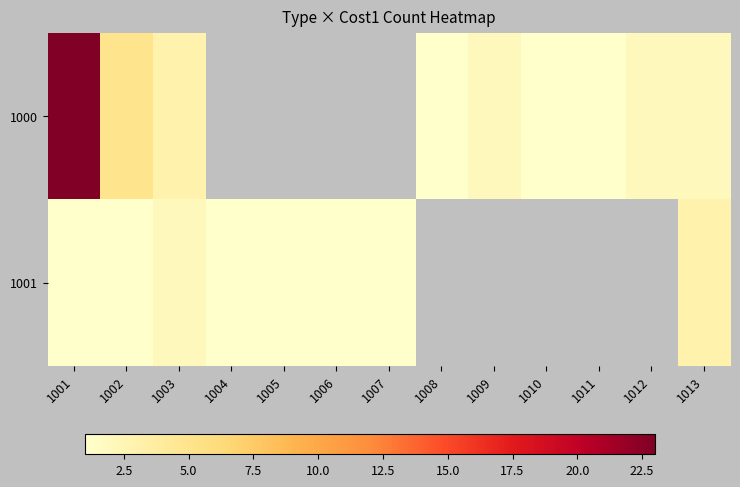

At how many categories does at least one series exceed 5?

1